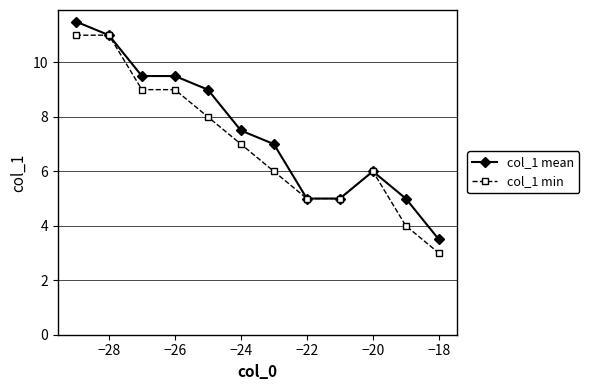

What is the minimum value for col_1 min?

3.0